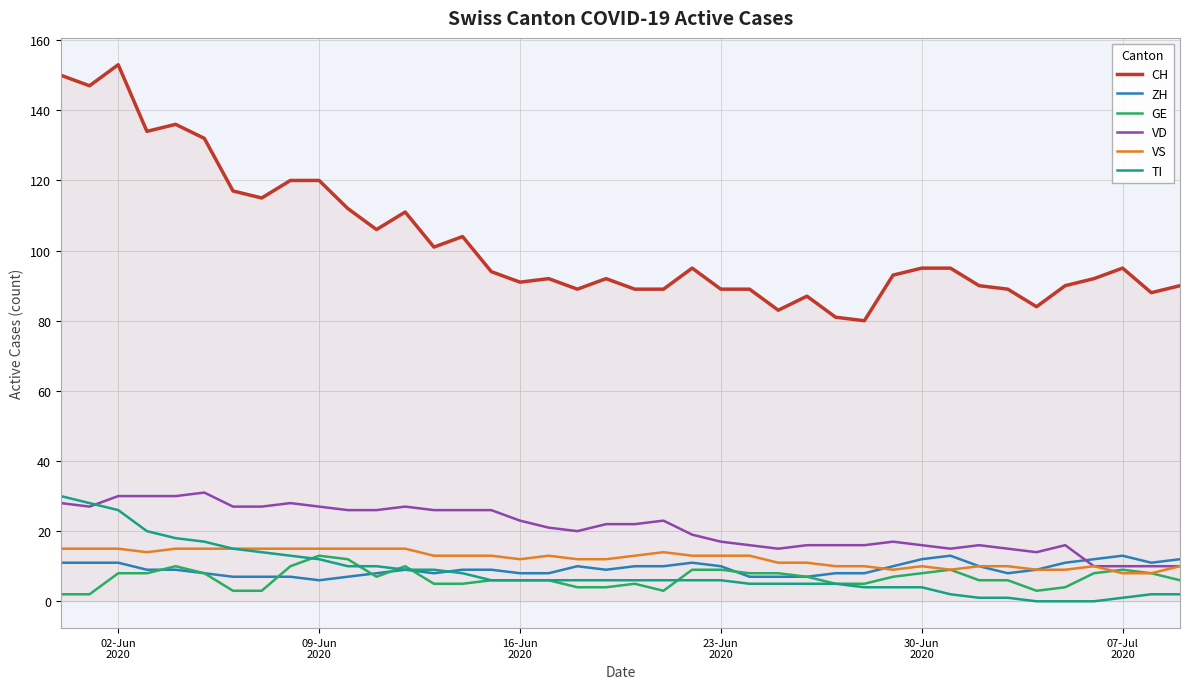

What is the maximum value for GE?

13